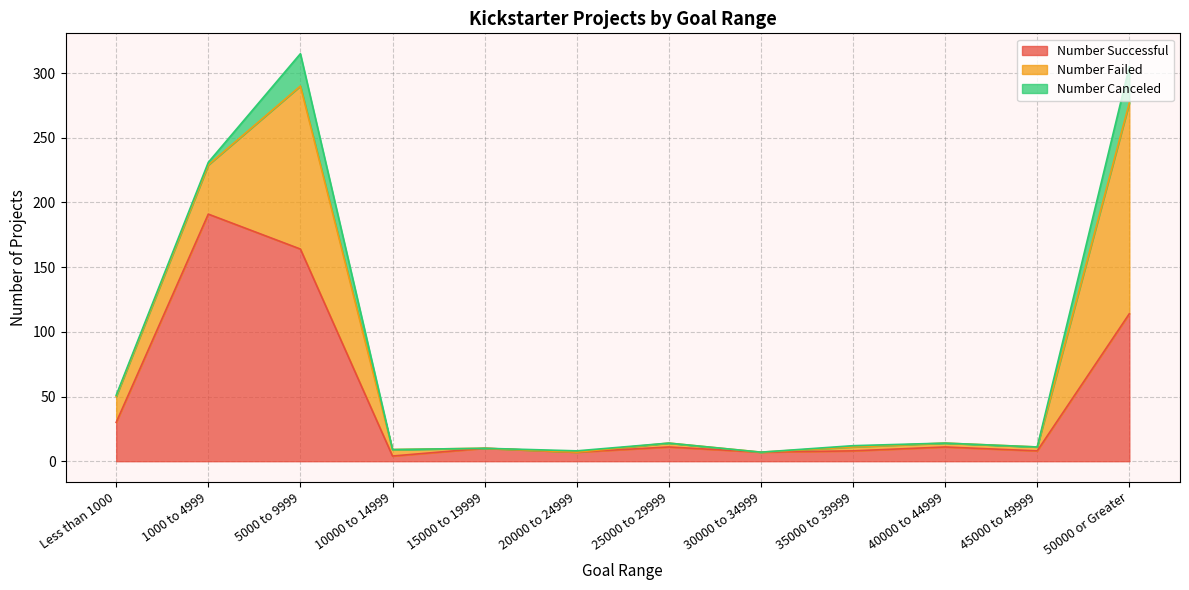

How many lines are shown in the chart?

3